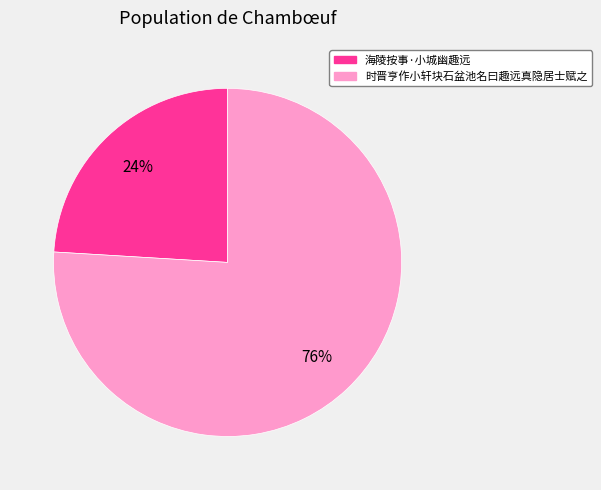

To the nearest percent, what is the difference between the largest and smallest slice percentages?

52%